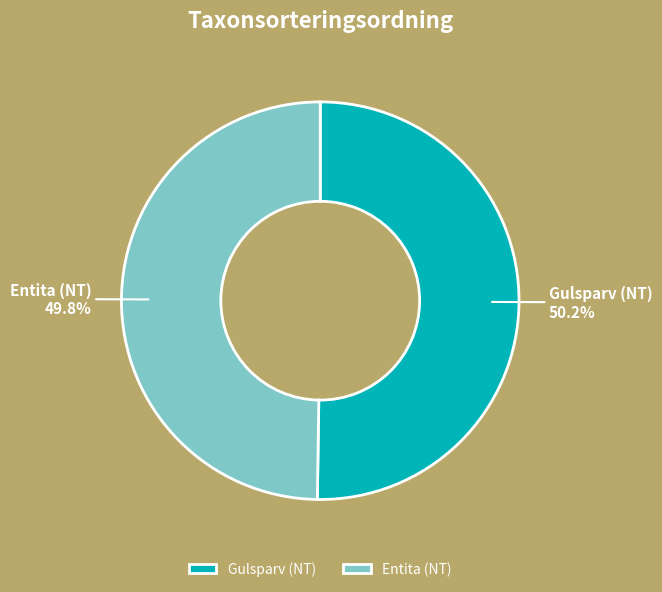

How many slices are in this pie chart?

2